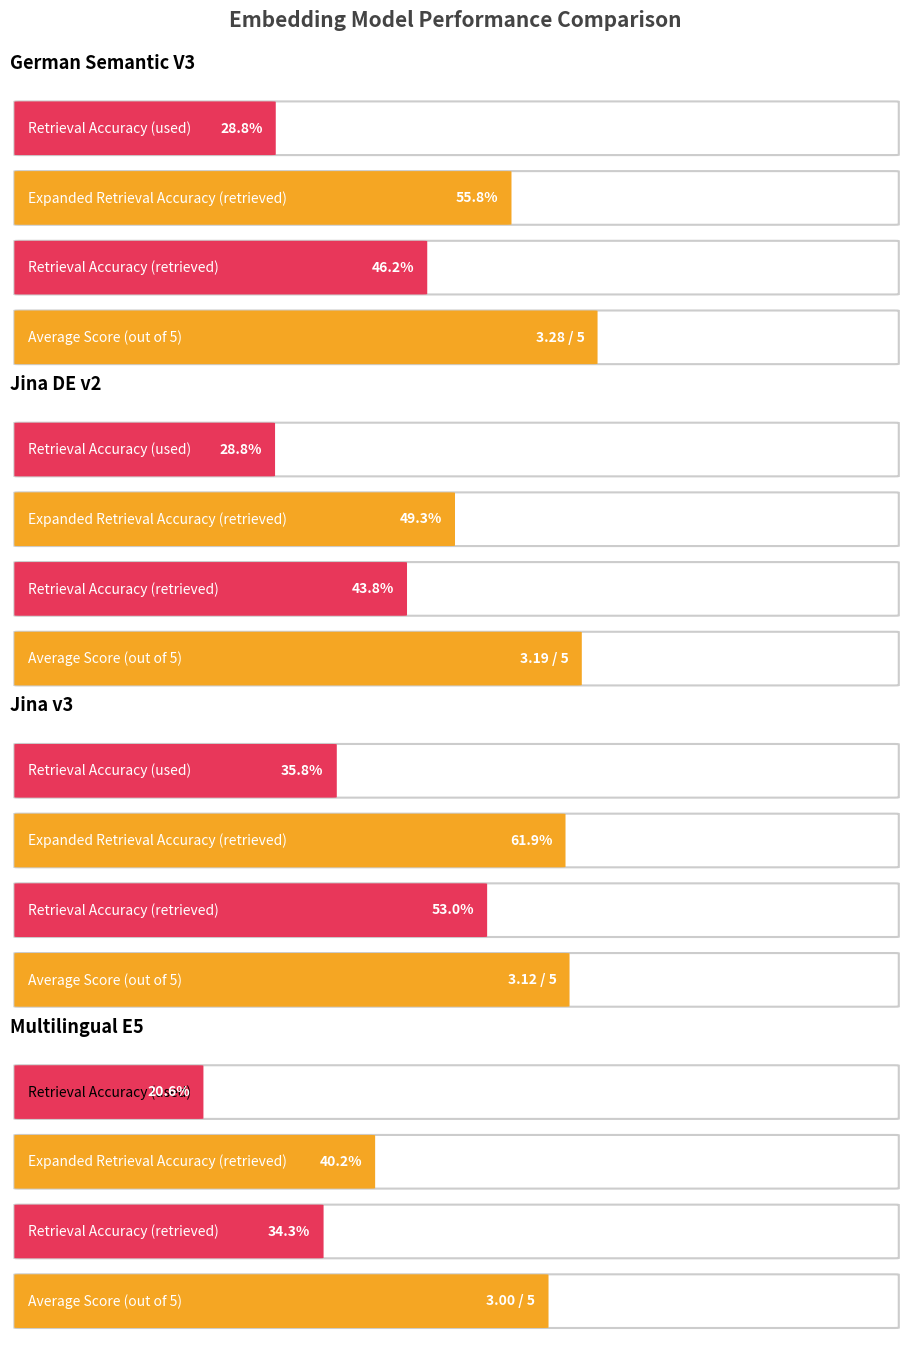

What is the average value of the Avg Score series?

3.1